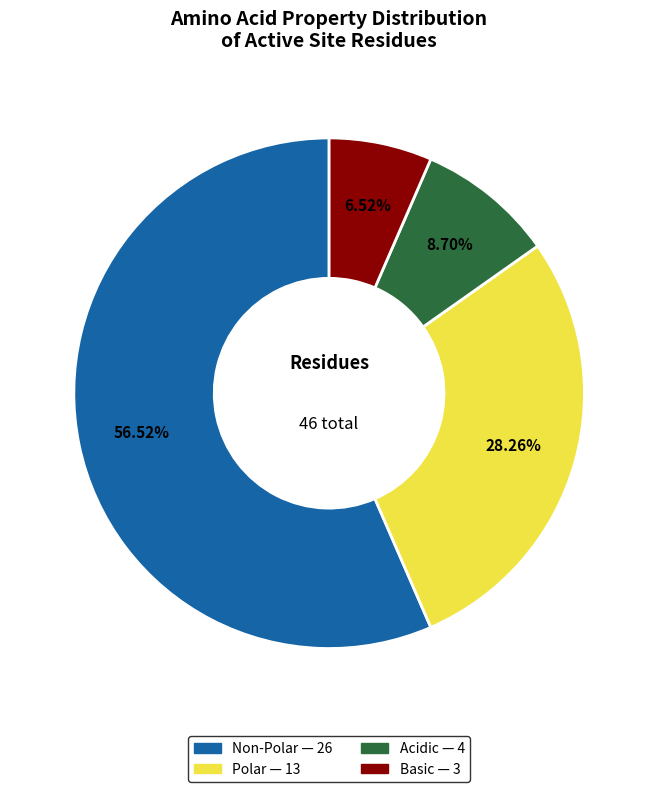

Is there any slice that represents more than half of the pie?

Yes